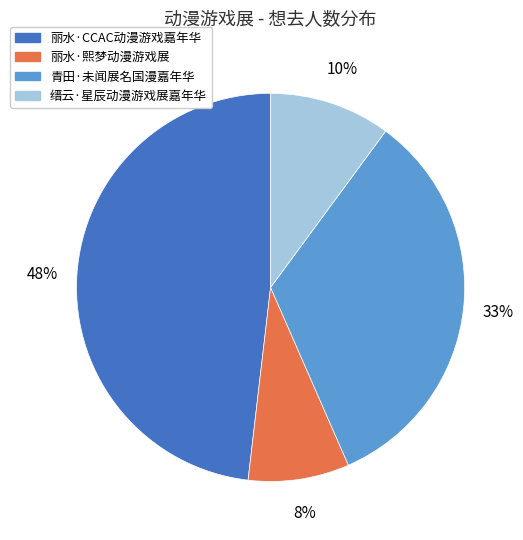

Is there any slice that represents more than half of the pie?

No